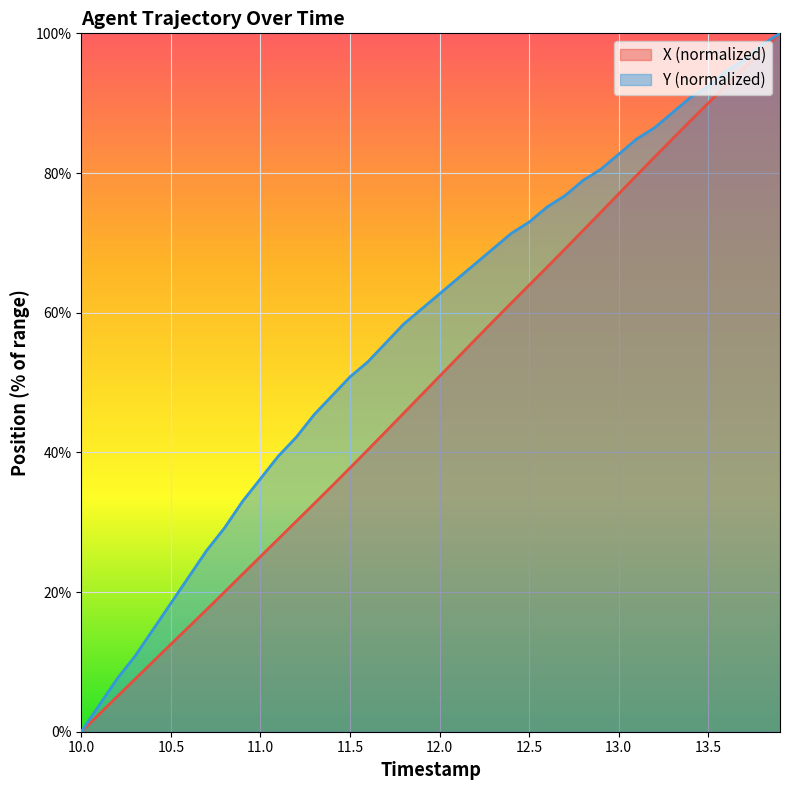

Rank the series by their average value, from highest to lowest.

Y (normalized), X (normalized)